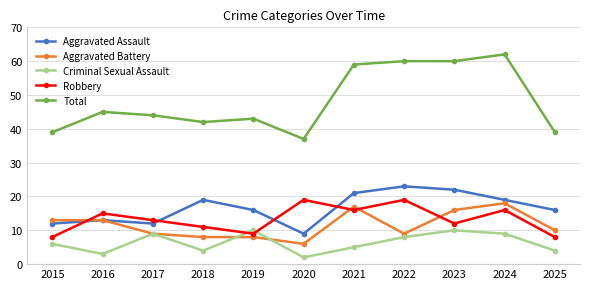

The value of Aggravated Battery at 2018 is 2. True or false?

False